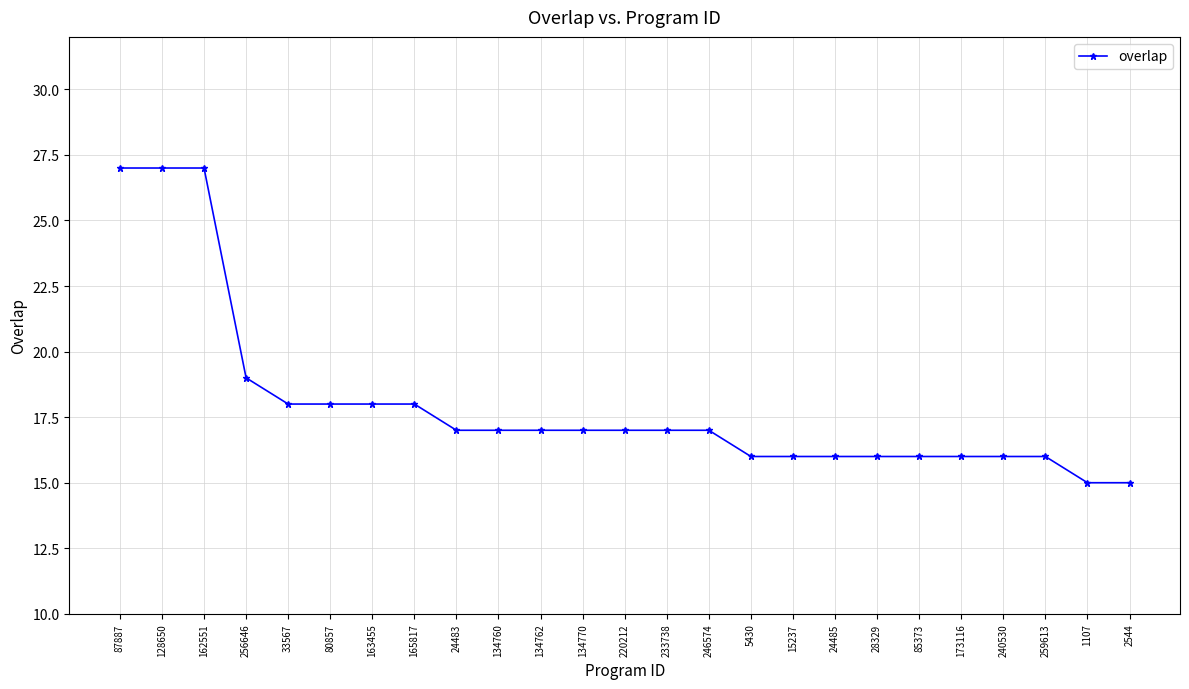

True or false: the data shows 12 at 80857.

False